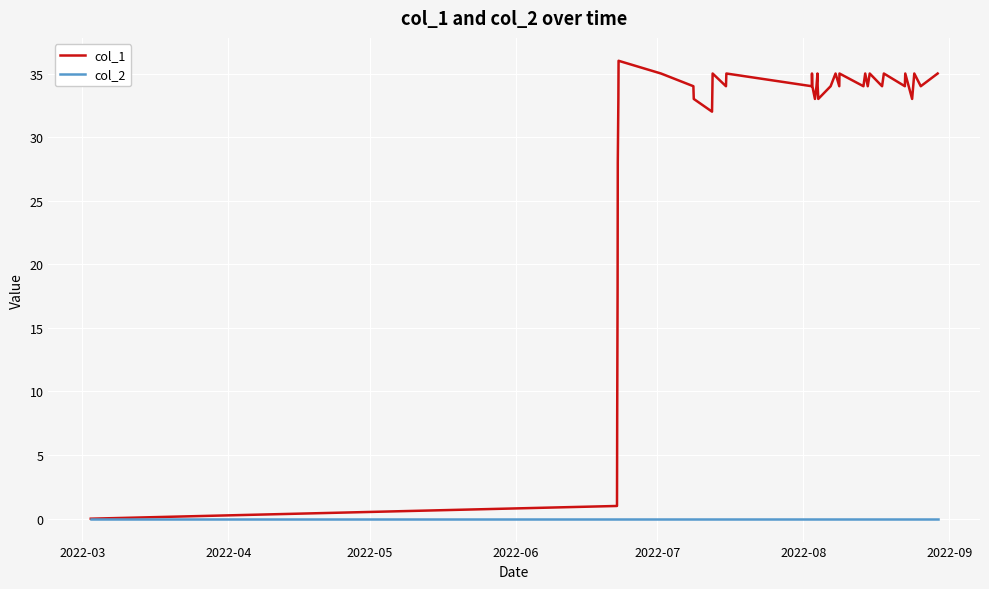

Which series has the largest range (max minus min)?

col_1